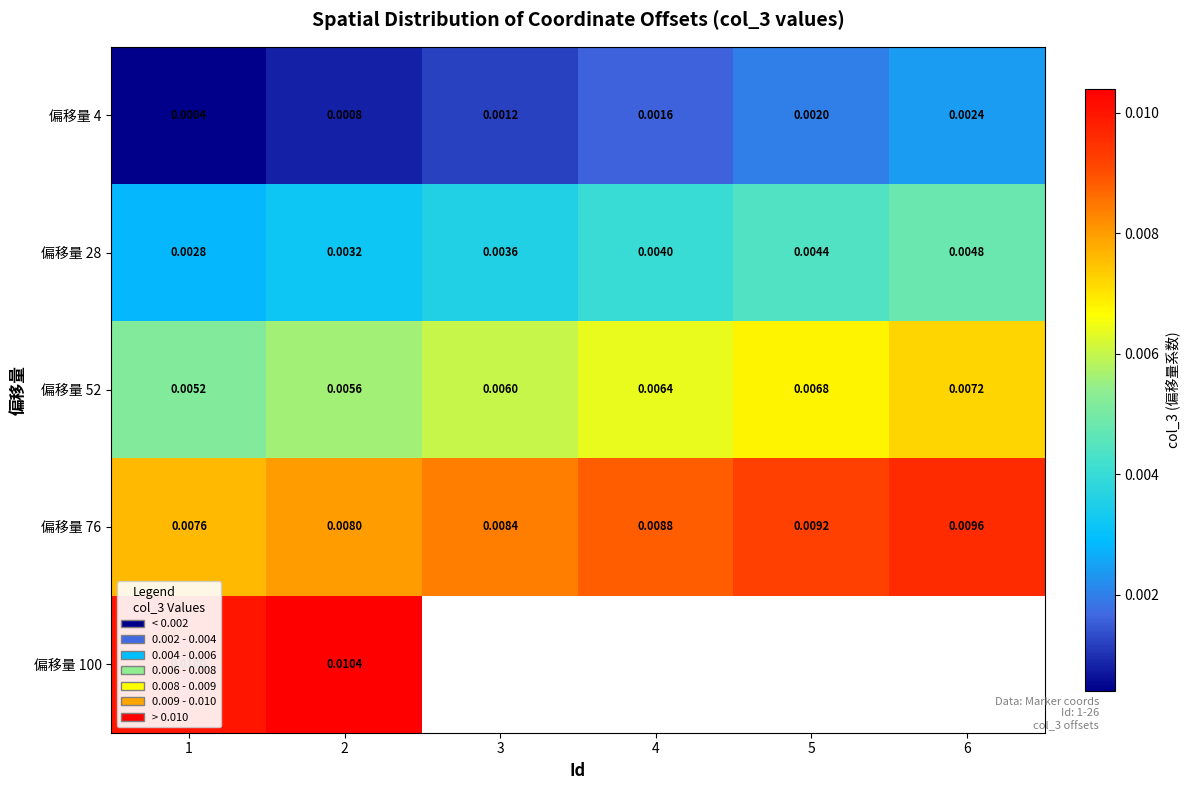

Is the value of 偏移量 28 at 1 greater than the value of 偏移量 52 at 2?

No